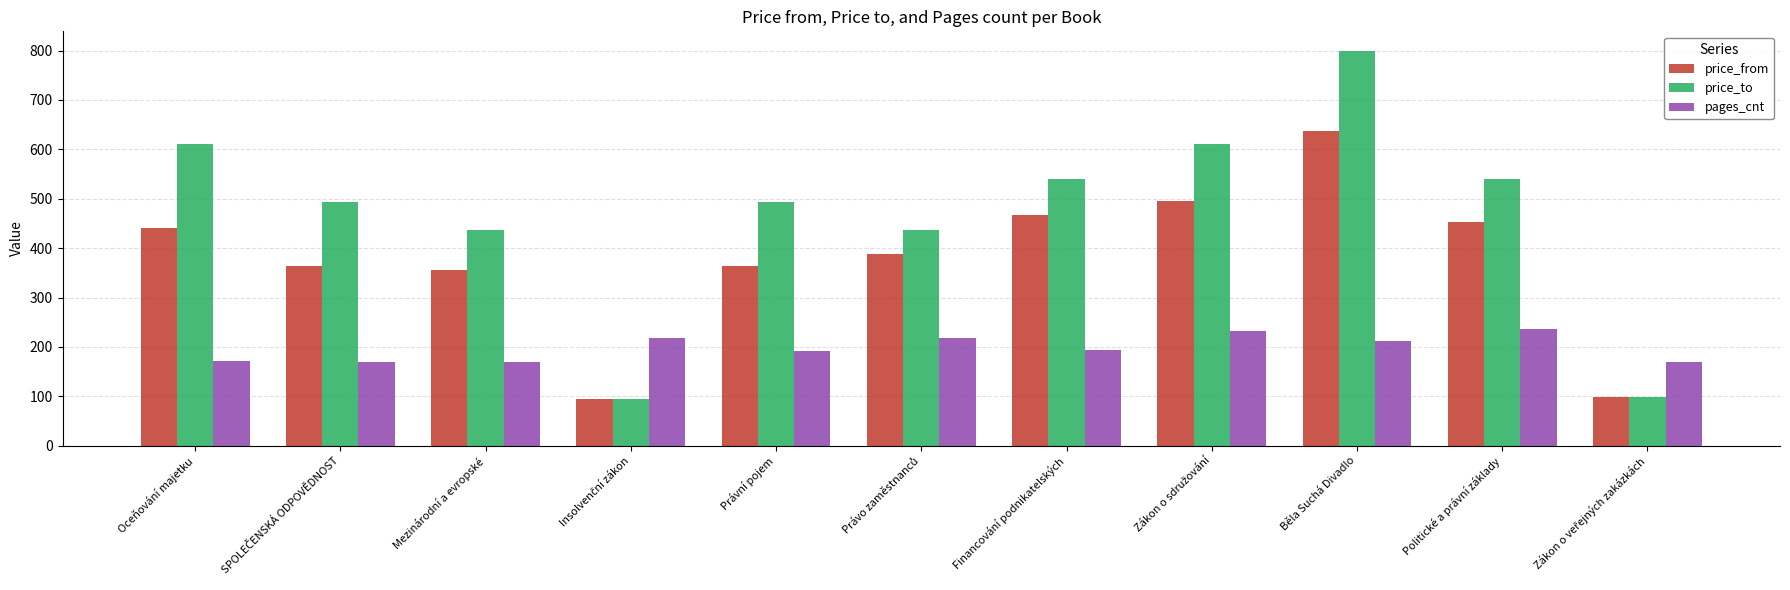

What are all the series names shown in the legend?

price_from, price_to, pages_cnt